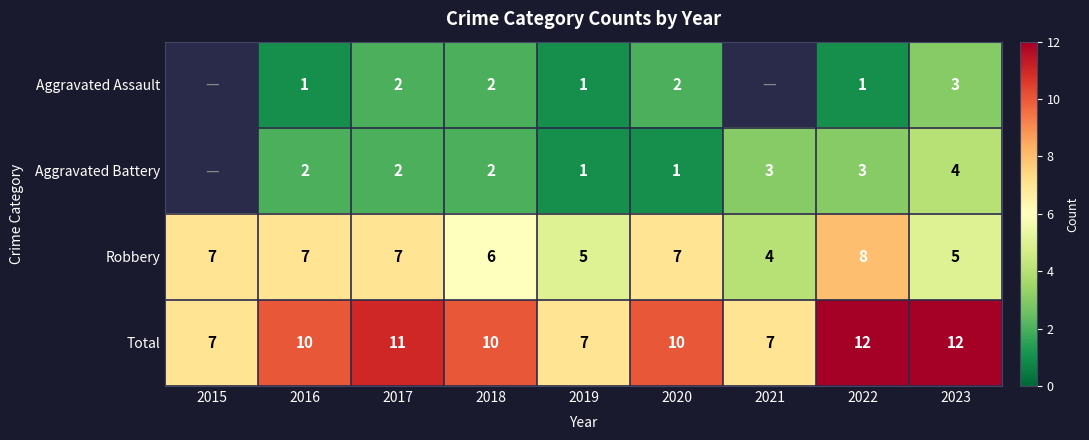

The value of Aggravated Assault at 2017 is 2.8. True or false?

False